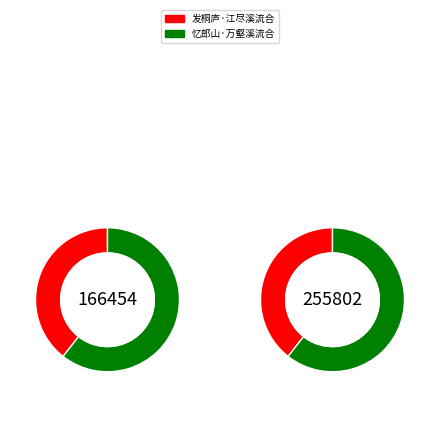

Which slice is the largest?

忆郎山·万壑溪流合